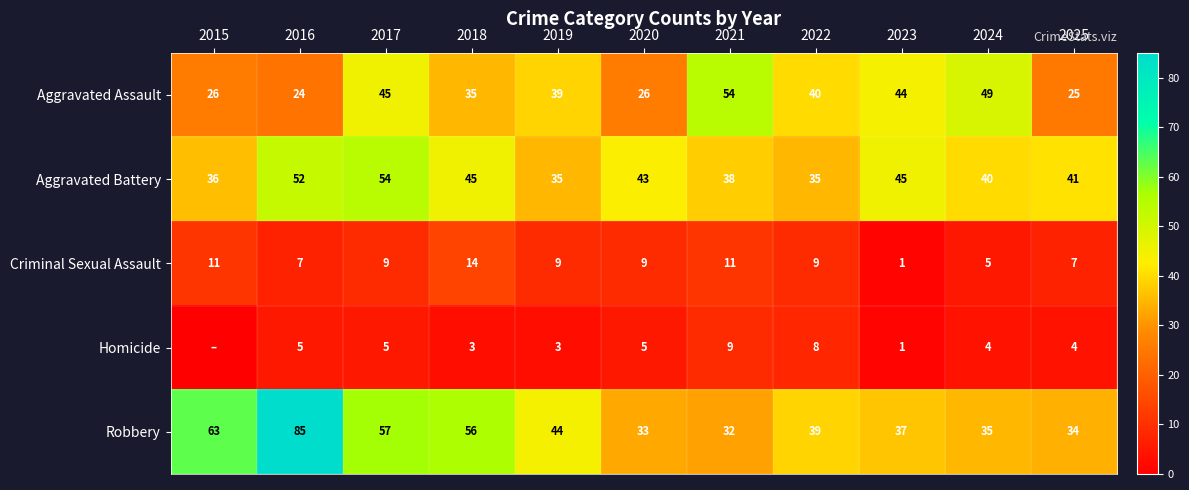

At 2018, list the series in order from smallest to largest.

Homicide, Criminal Sexual Assault, Aggravated Assault, Aggravated Battery, Robbery